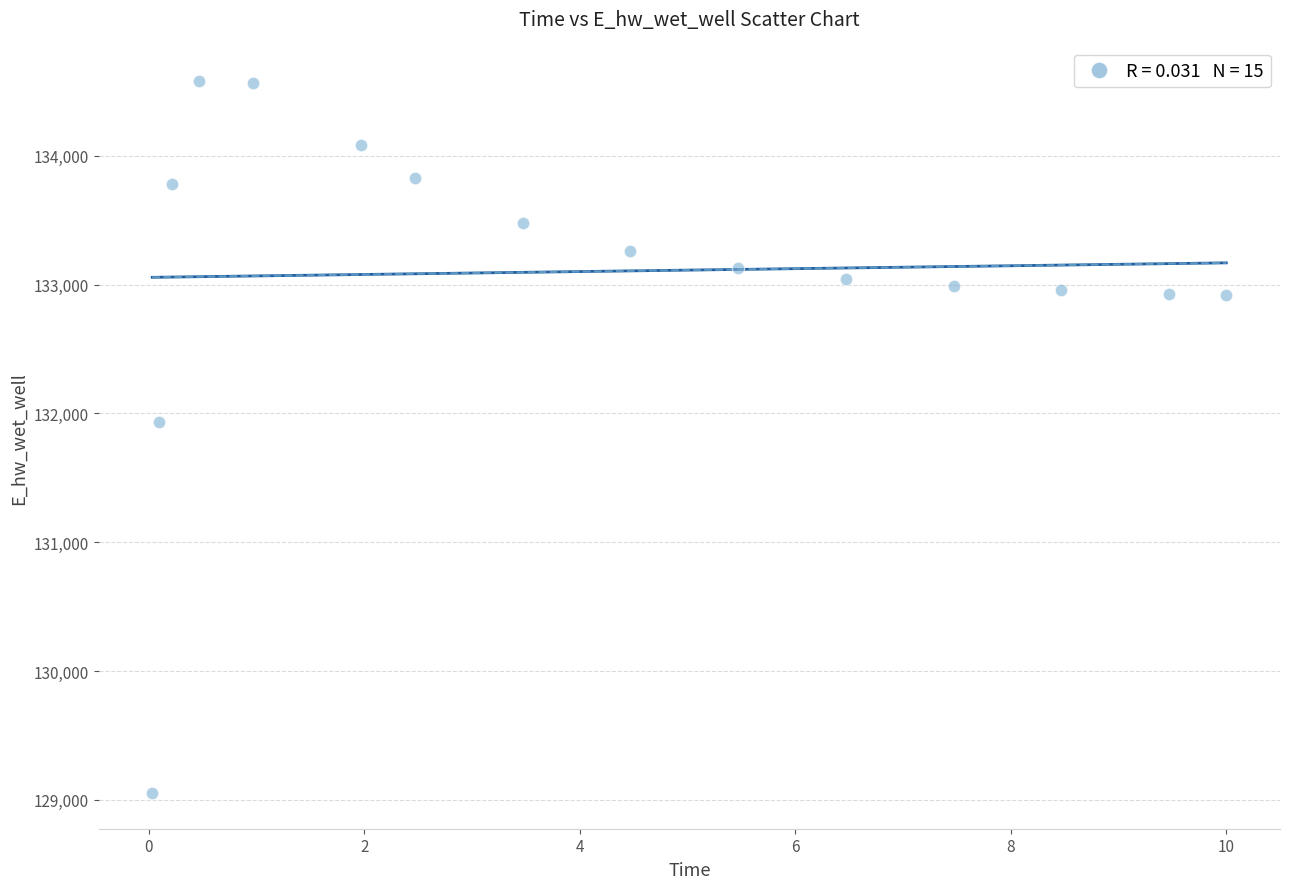

What is the range of Y values (max minus min)?

5526.3